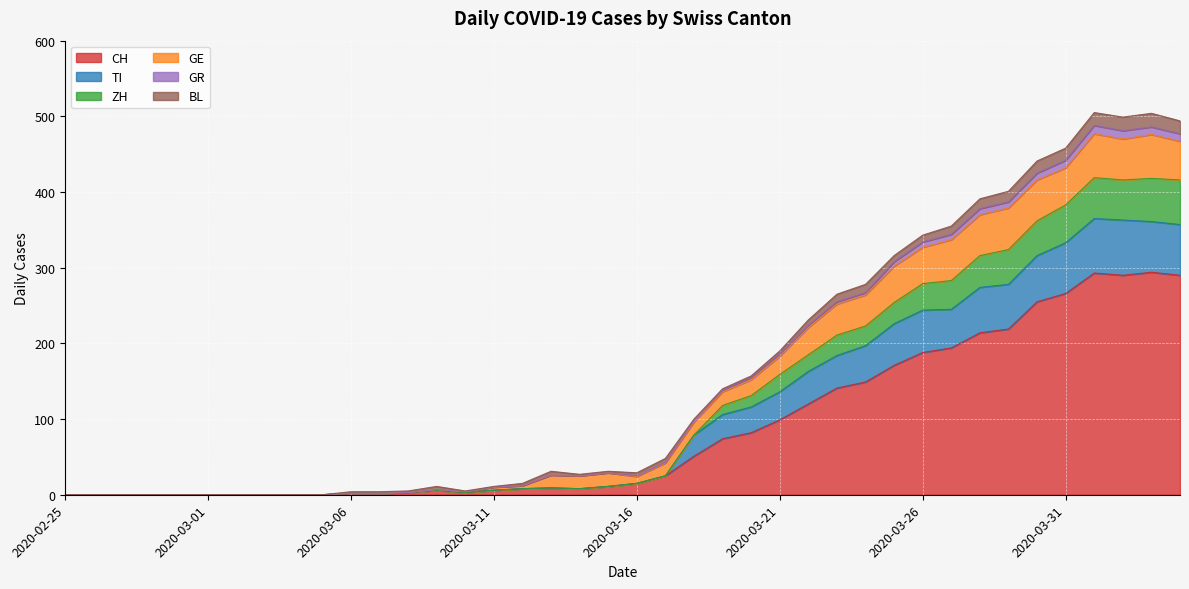

What is the maximum value for CH?

294